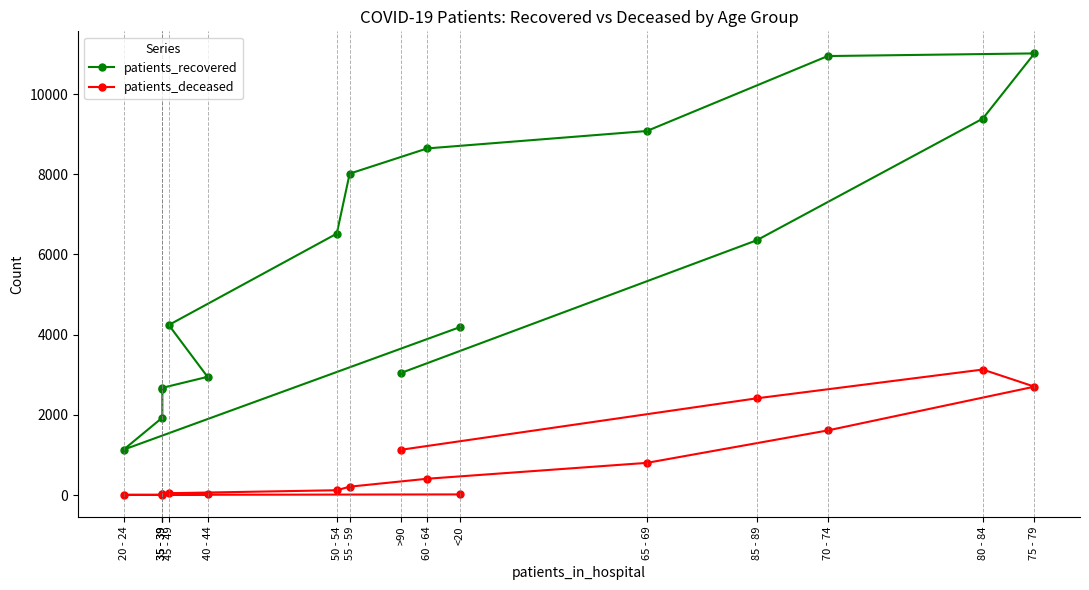

List the labels in order of patients_deceased value, largest first.

80 - 84, 75 - 79, 85 - 89, 70 - 74, >90, 65 - 69, 60 - 64, 55 - 59, 50 - 54, 45 - 49, 40 - 44, 35 - 39, 35 - 39, <20, 20 - 24, 35 - 39